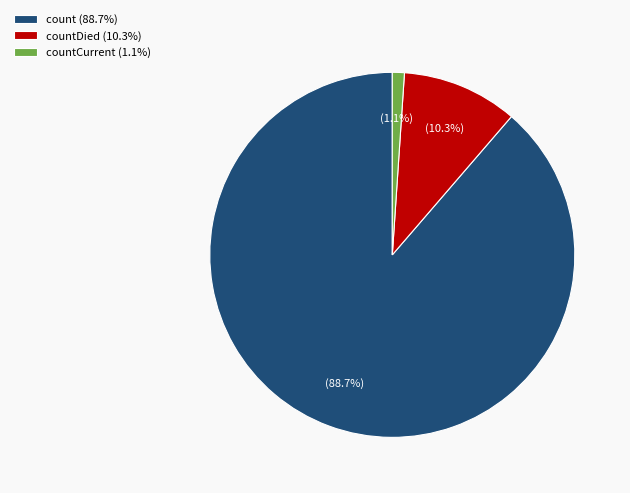

Rank the categories by value from lowest to highest.

countCurrent (1.1%), countDied (10.3%), count (88.7%)